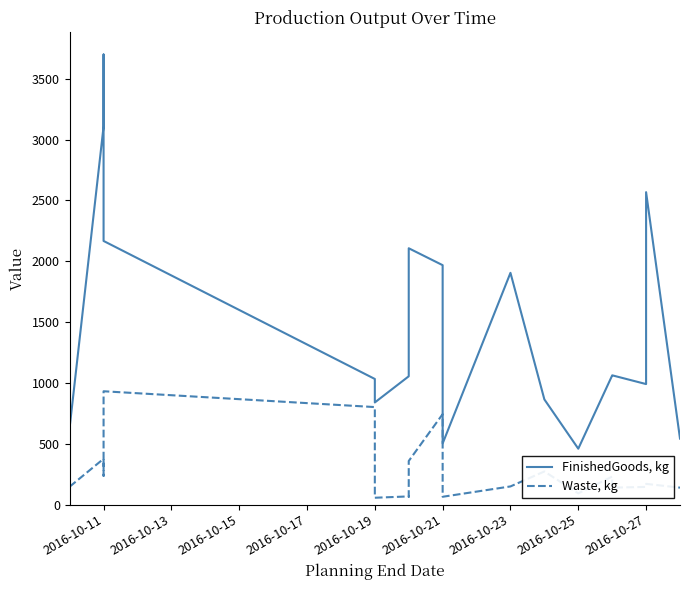

Which series has the largest total across all categories?

FinishedGoods, kg